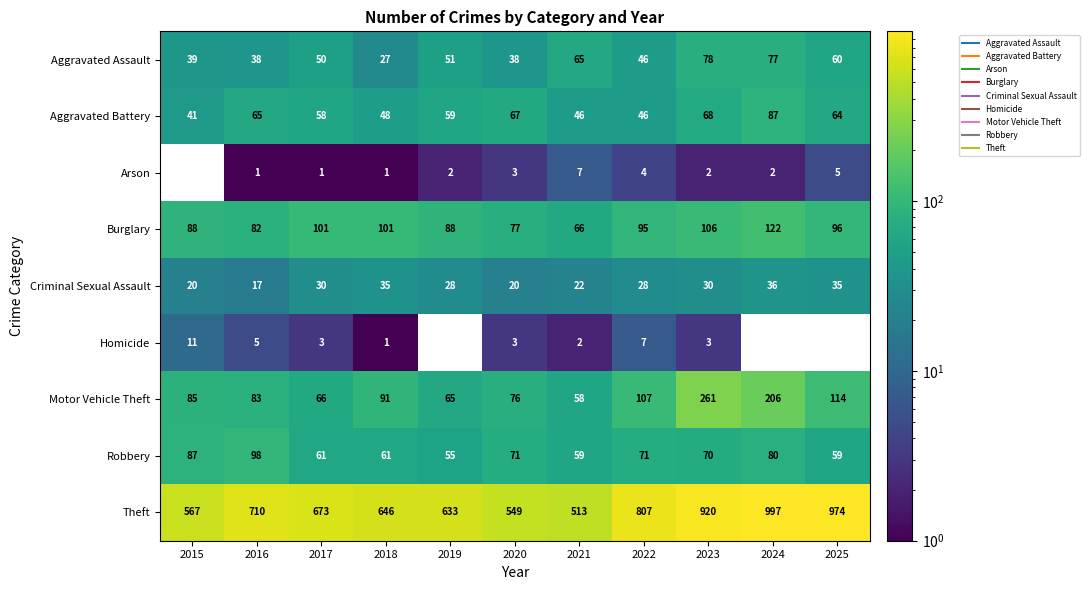

What is the spread (max minus min) of values at 2020?

546